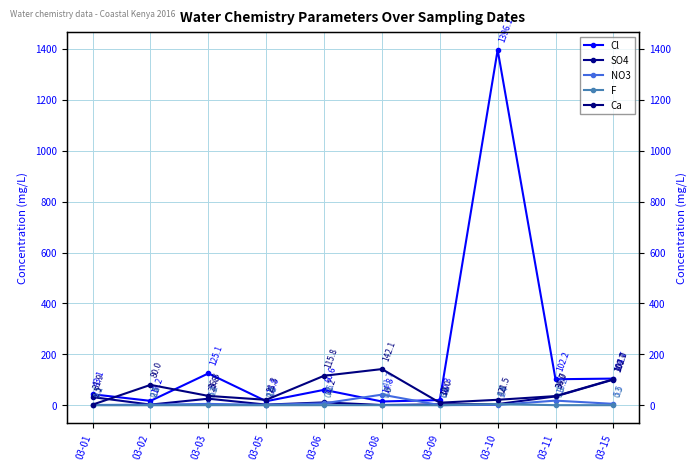

At which category does Ca reach its first local valley?

03-05